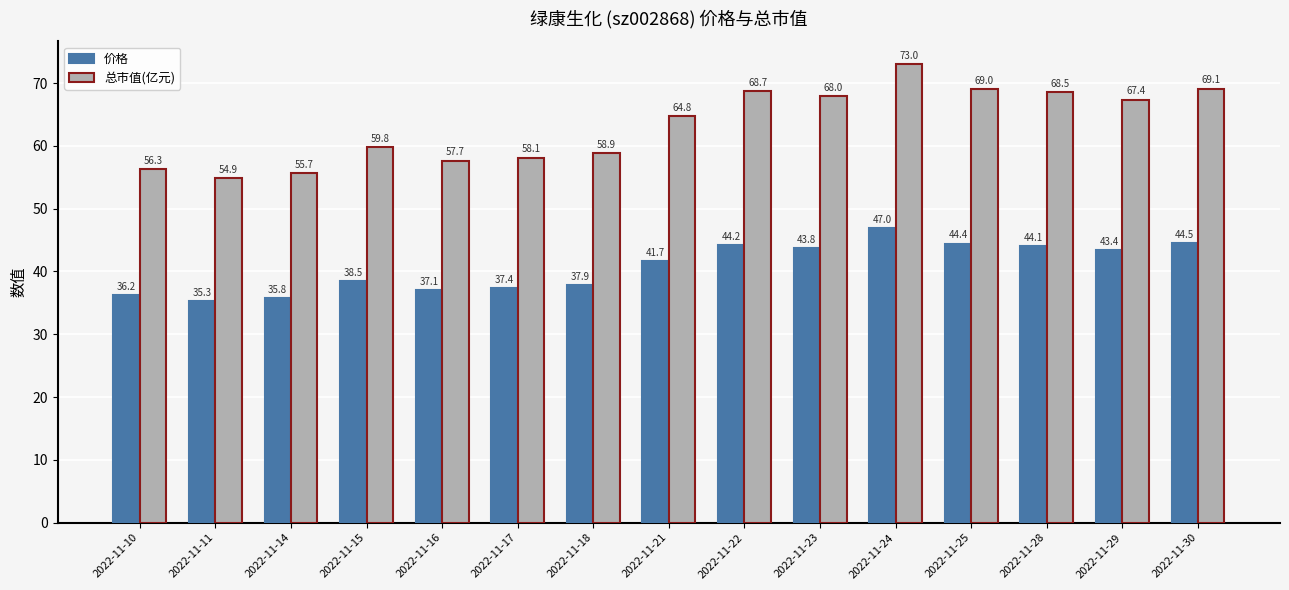

What is the minimum value shown in the chart?

35.3